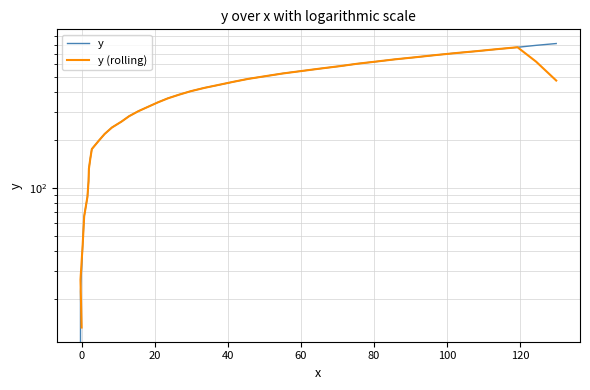

What is the spread (max minus min) of values at 0?

4.2